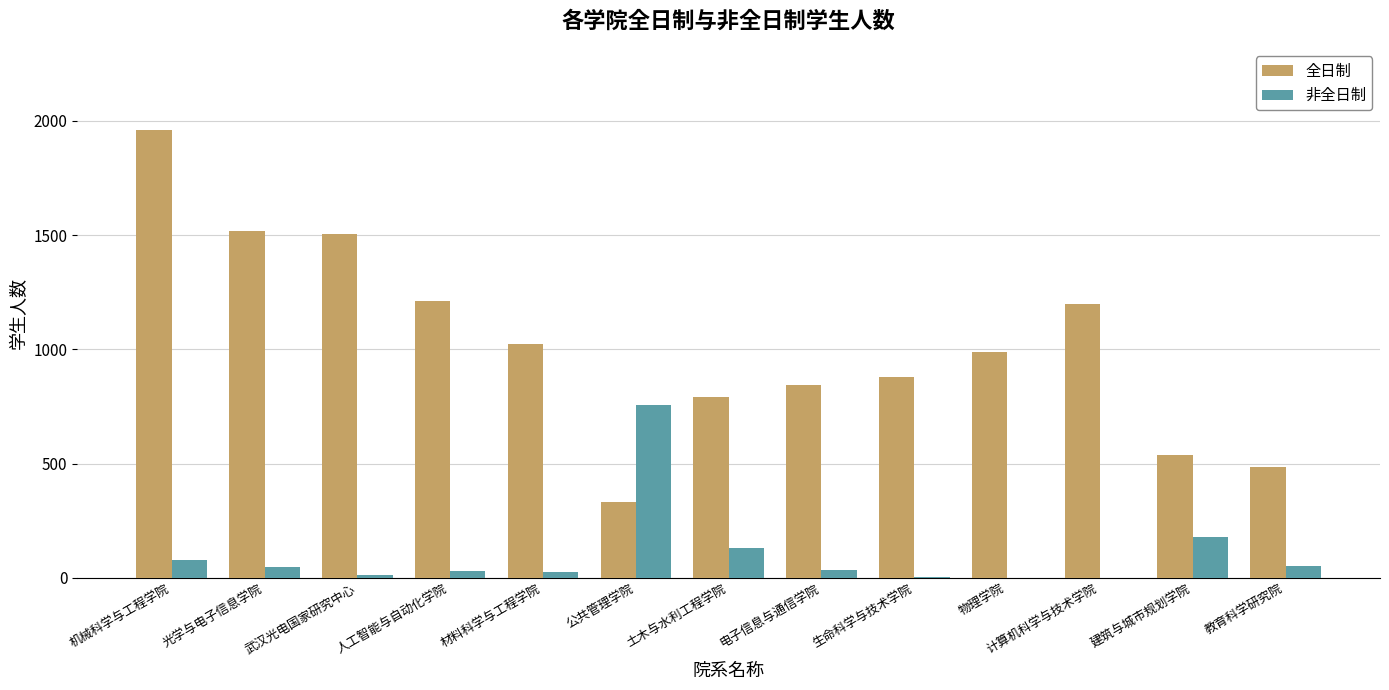

What is the average value of the 全日制 series?

1021